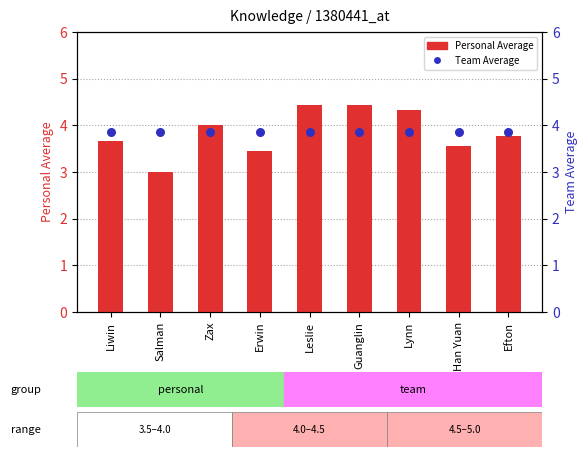

Which series has the widest spread of Y values?

Personal Average